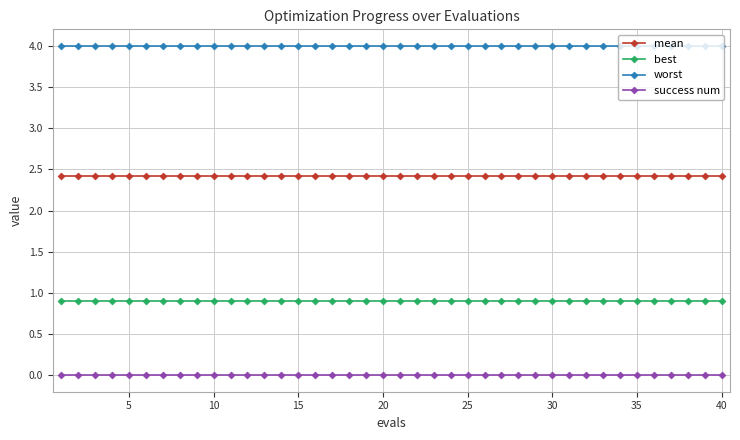

What is the average value of the worst series?

4.0